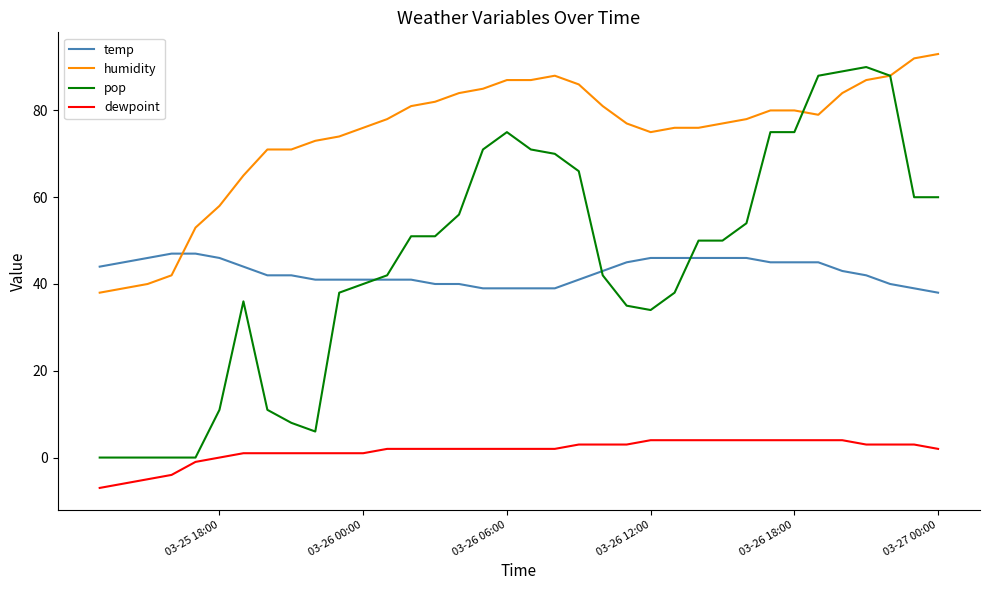

Which series has the largest total across all categories?

humidity